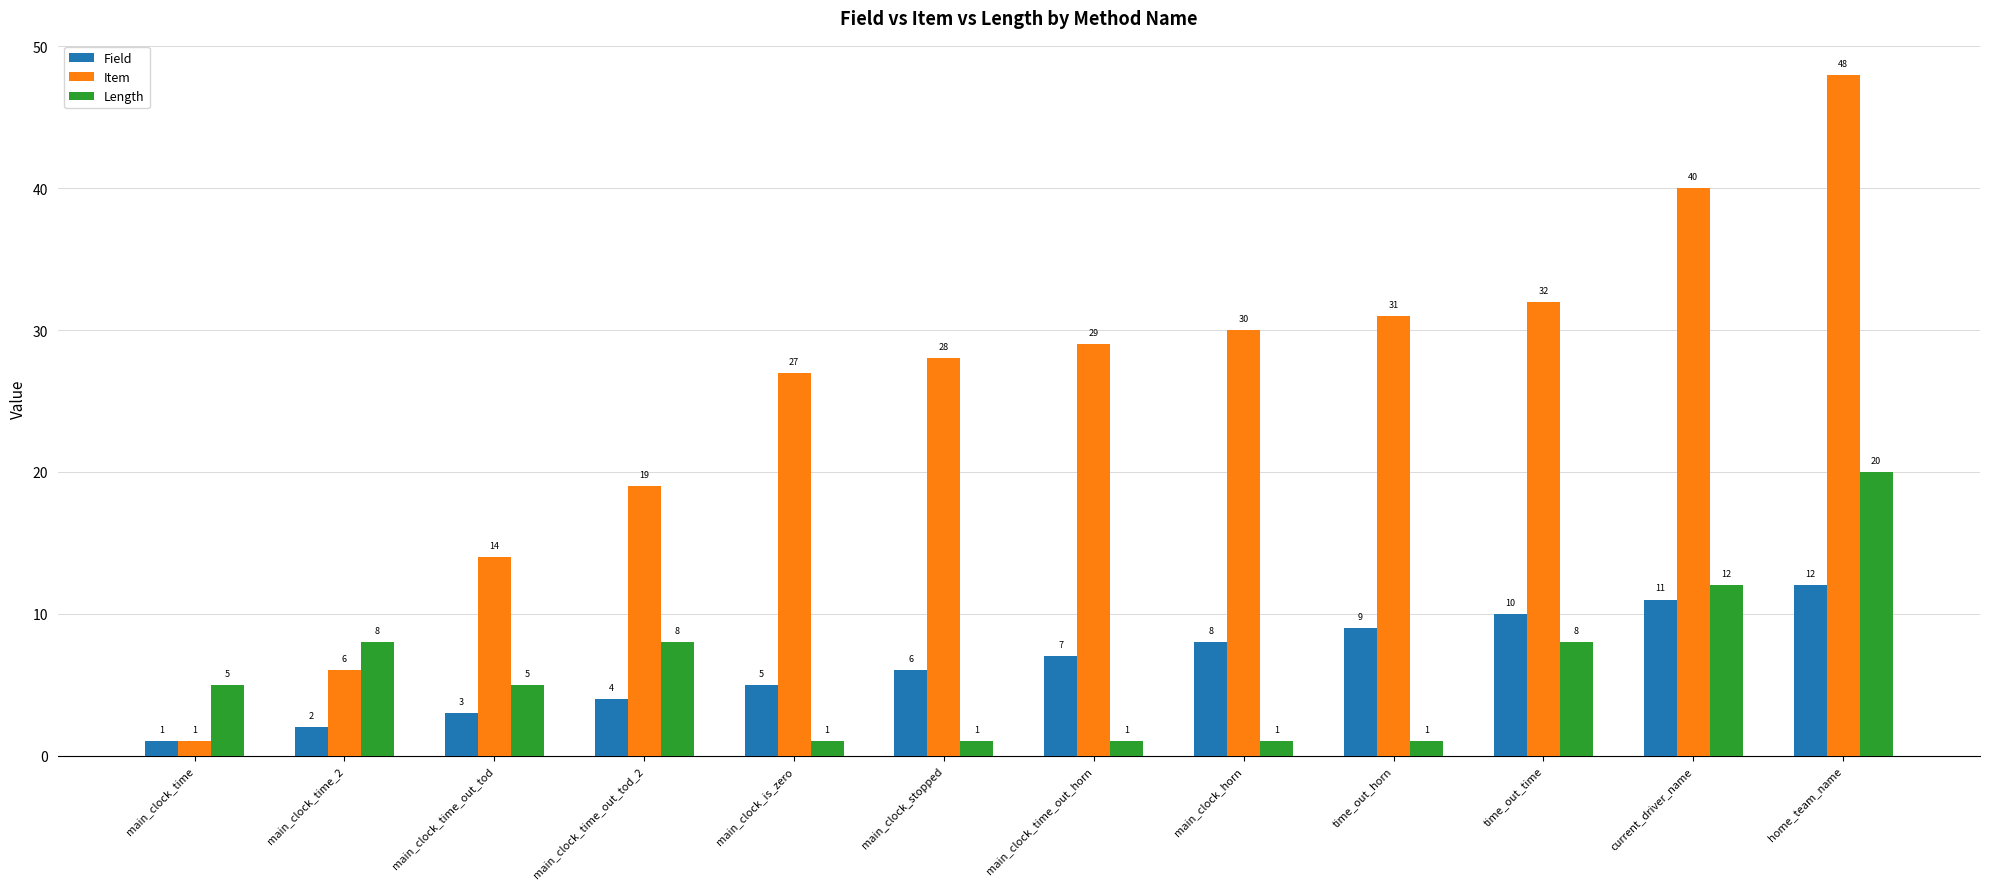

What is the minimum value shown in the chart?

1